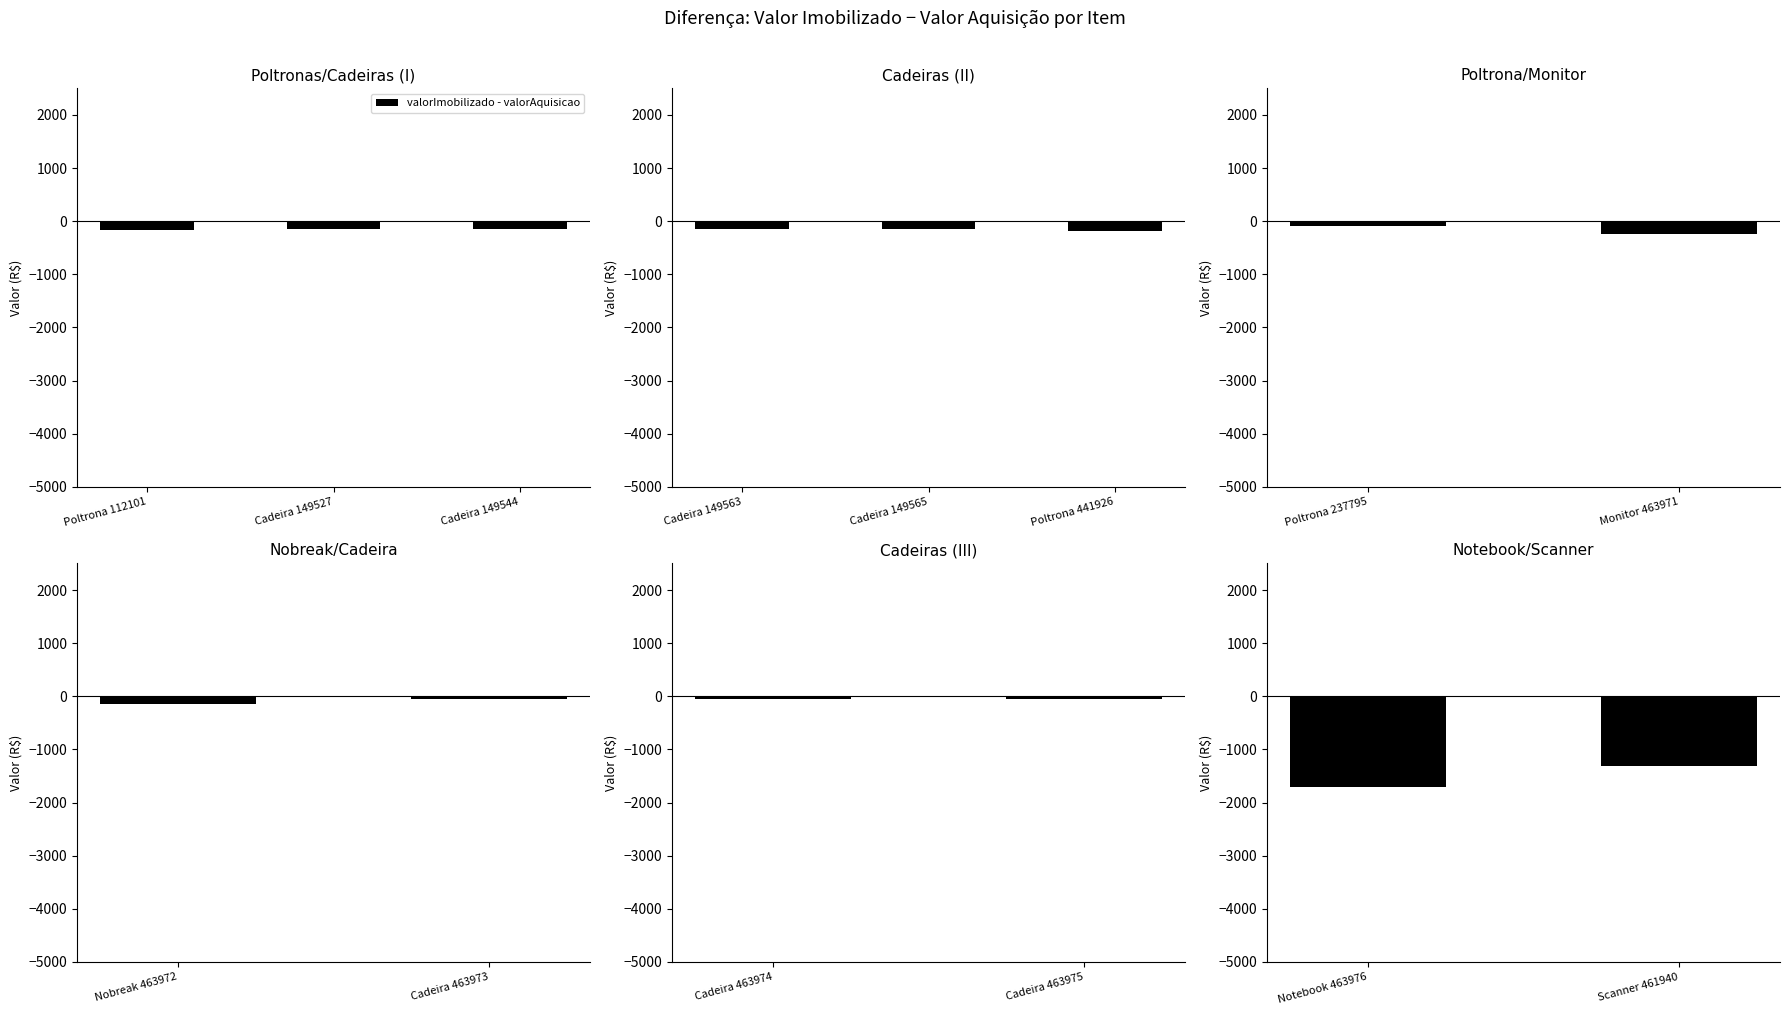

Are the bars horizontal?

No